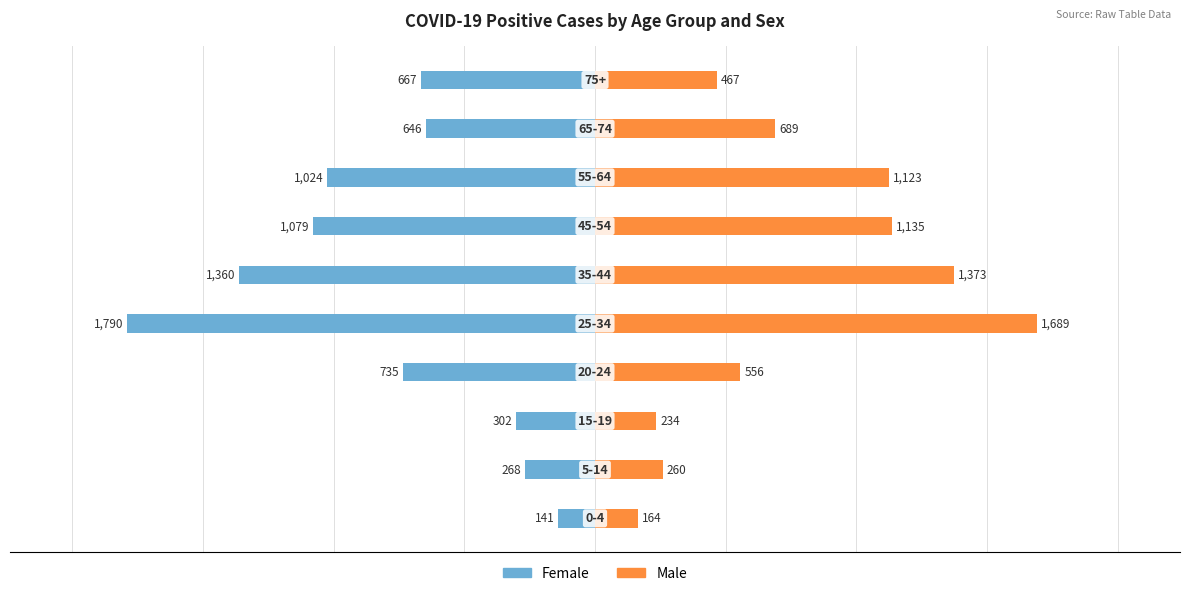

At 6, list the series in order from largest to smallest.

Male, Female